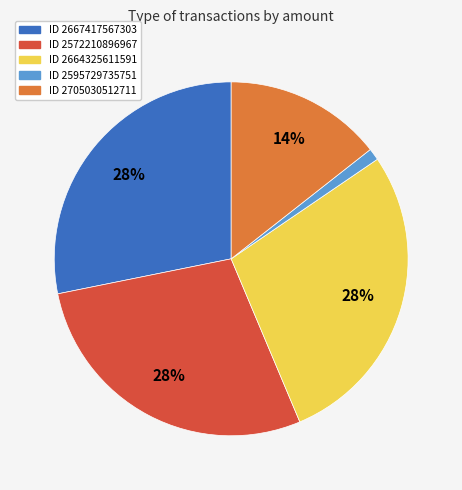

To the nearest percent, what is the average slice percentage?

20%